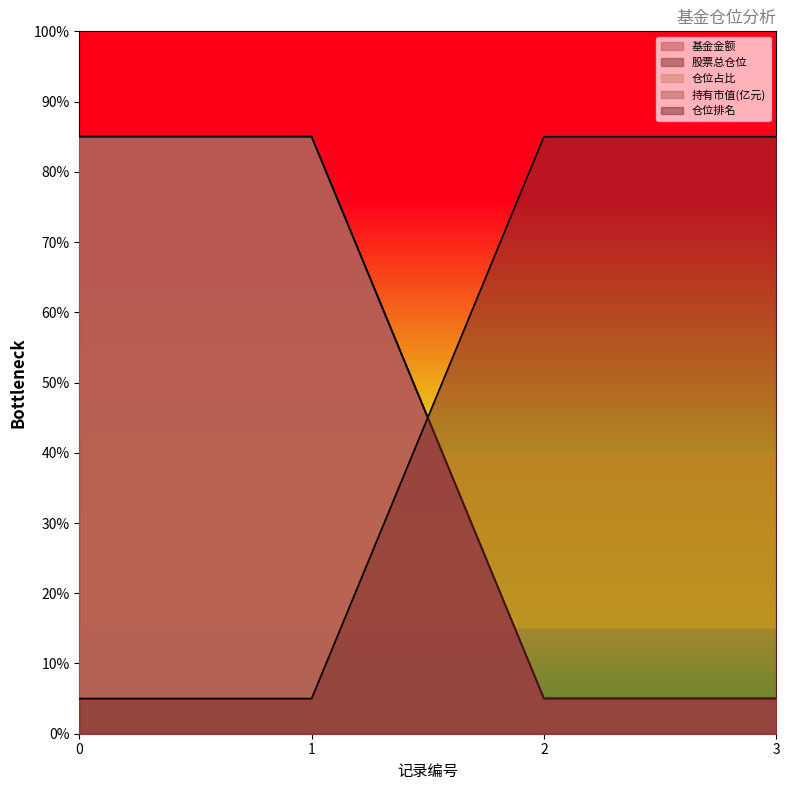

What is the minimum value shown in the chart?

5